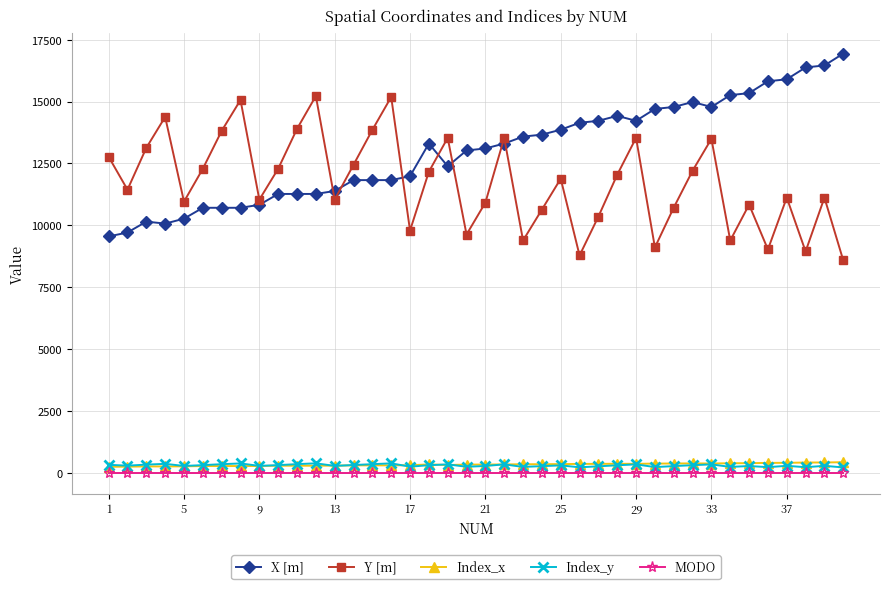

True or false: MODO and Index_x cross at least once.

False